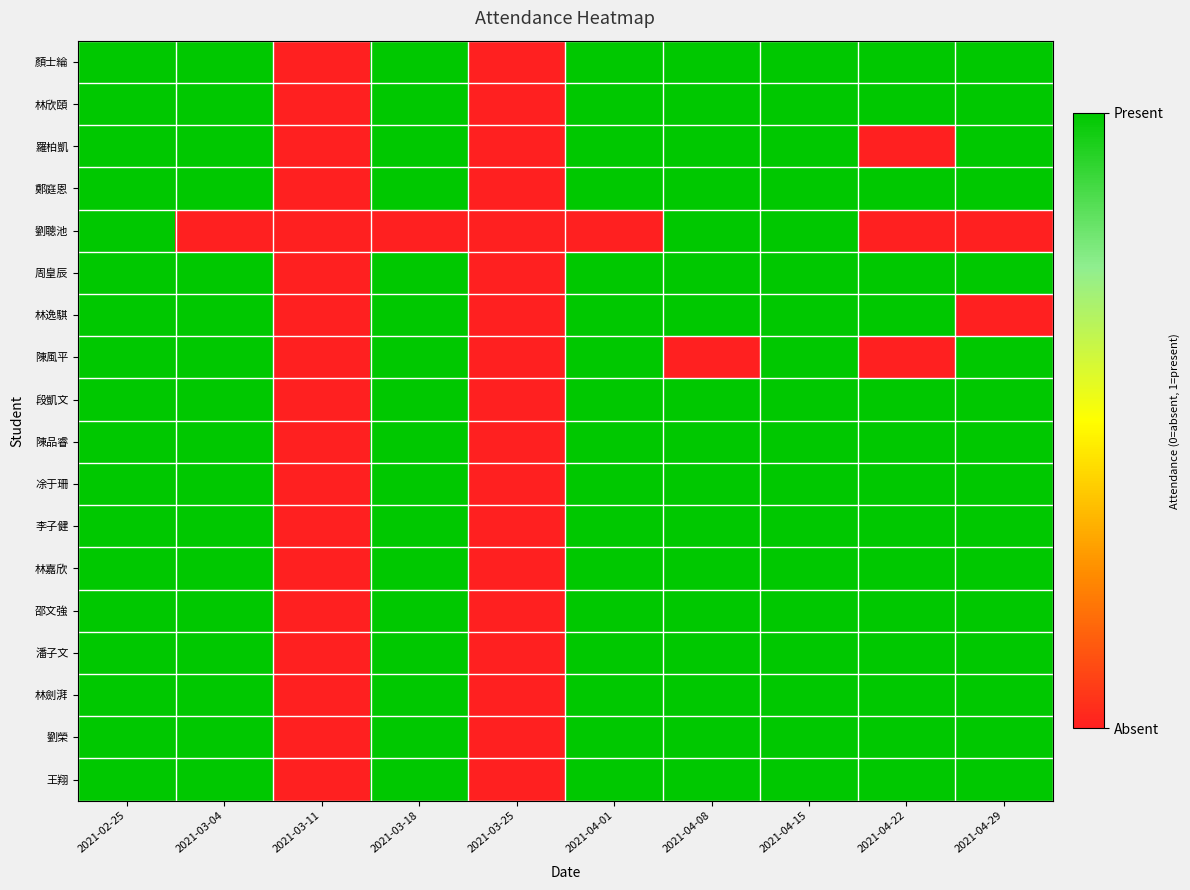

What is the greatest value displayed?

1